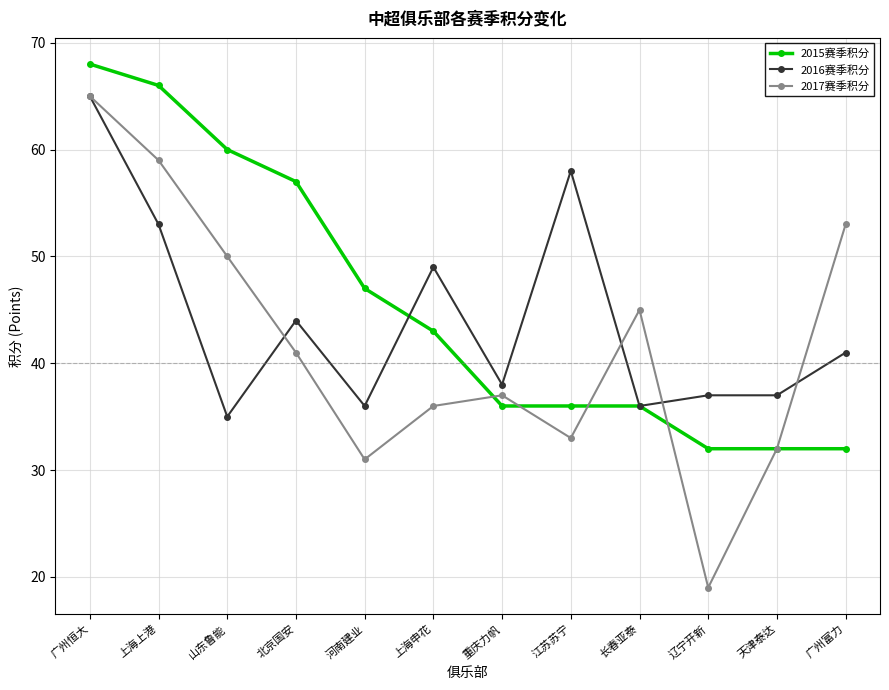

Rank the series by their average value, from lowest to highest.

2017赛季积分, 2016赛季积分, 2015赛季积分